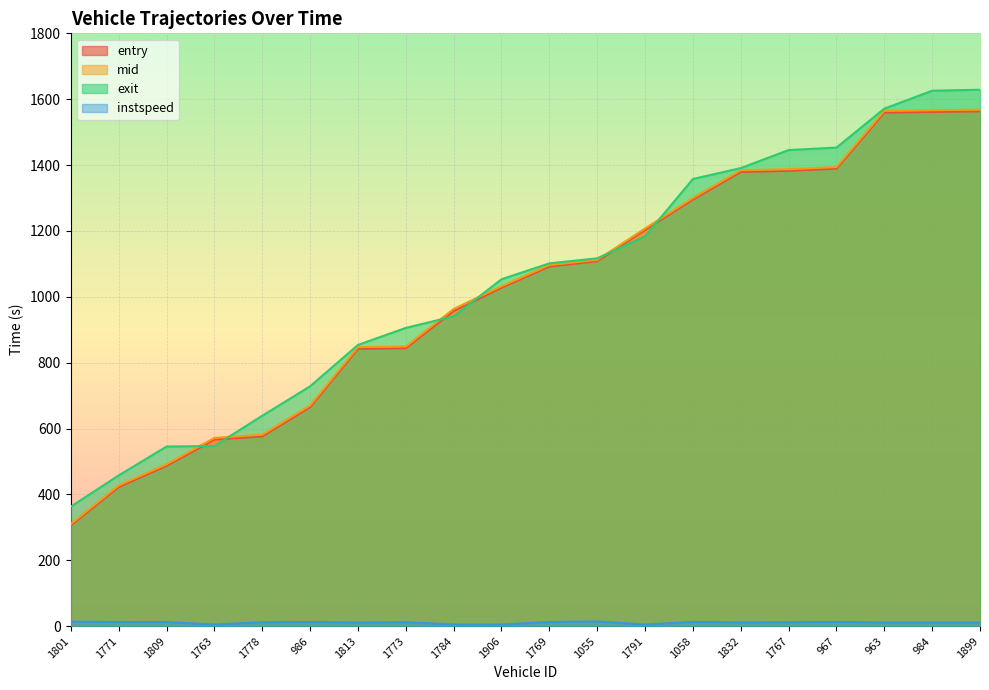

What is the spread (max minus min) of values at 1055?

1102.5